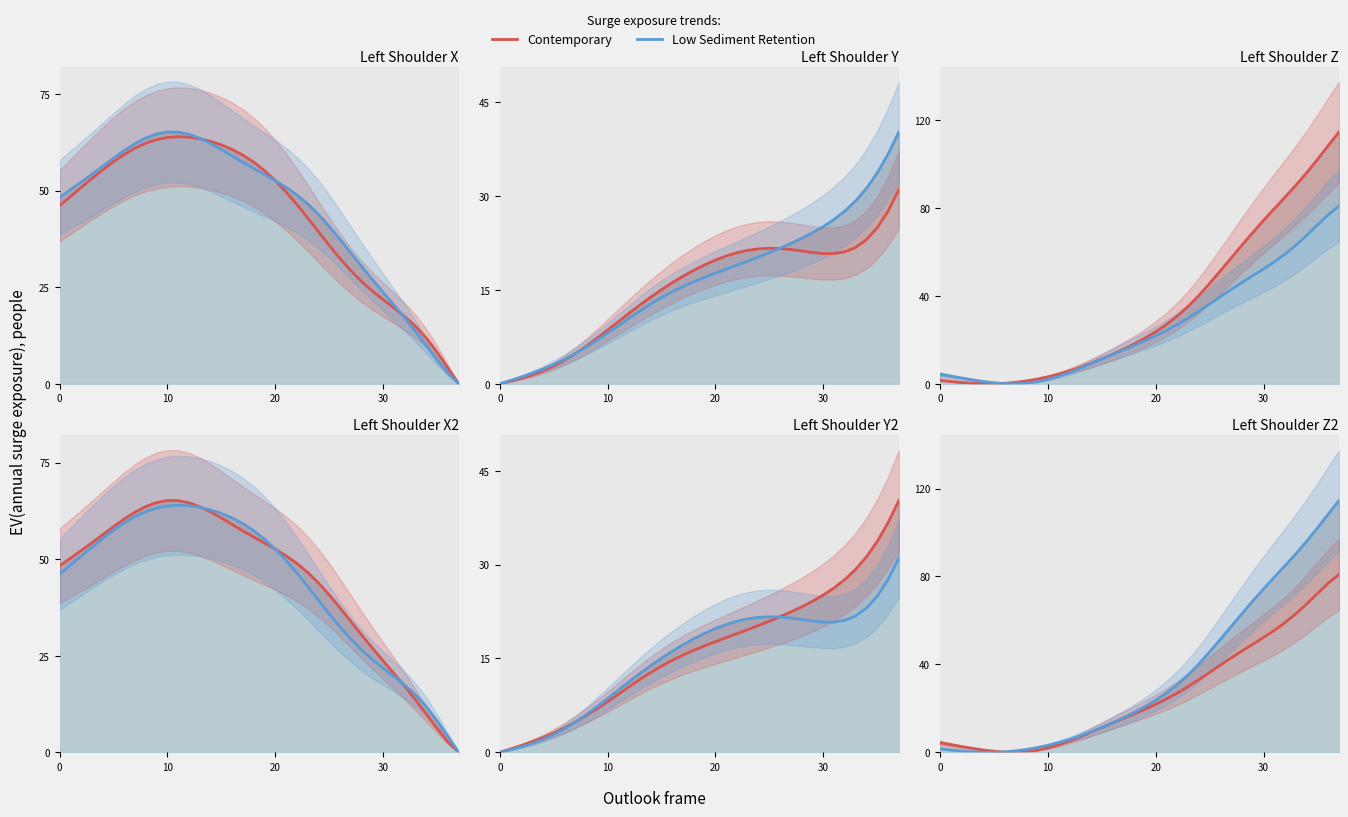

True or false: Contemporary and Low Sediment Retention cross at least once.

True